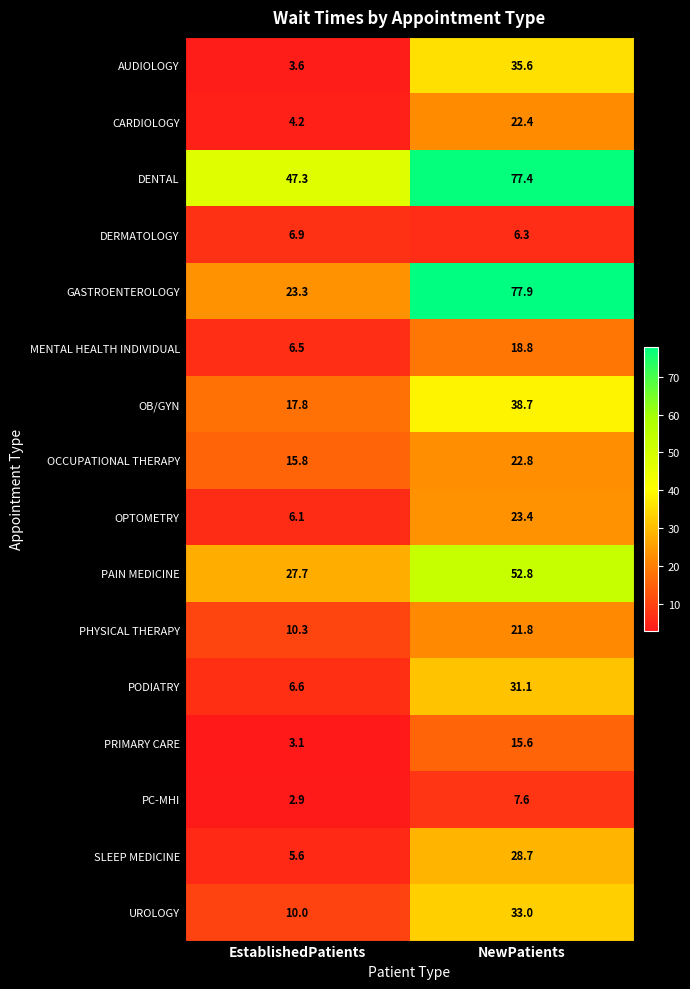

Between EstablishedPatients and NewPatients, which series saw the biggest shift?

GASTROENTEROLOGY